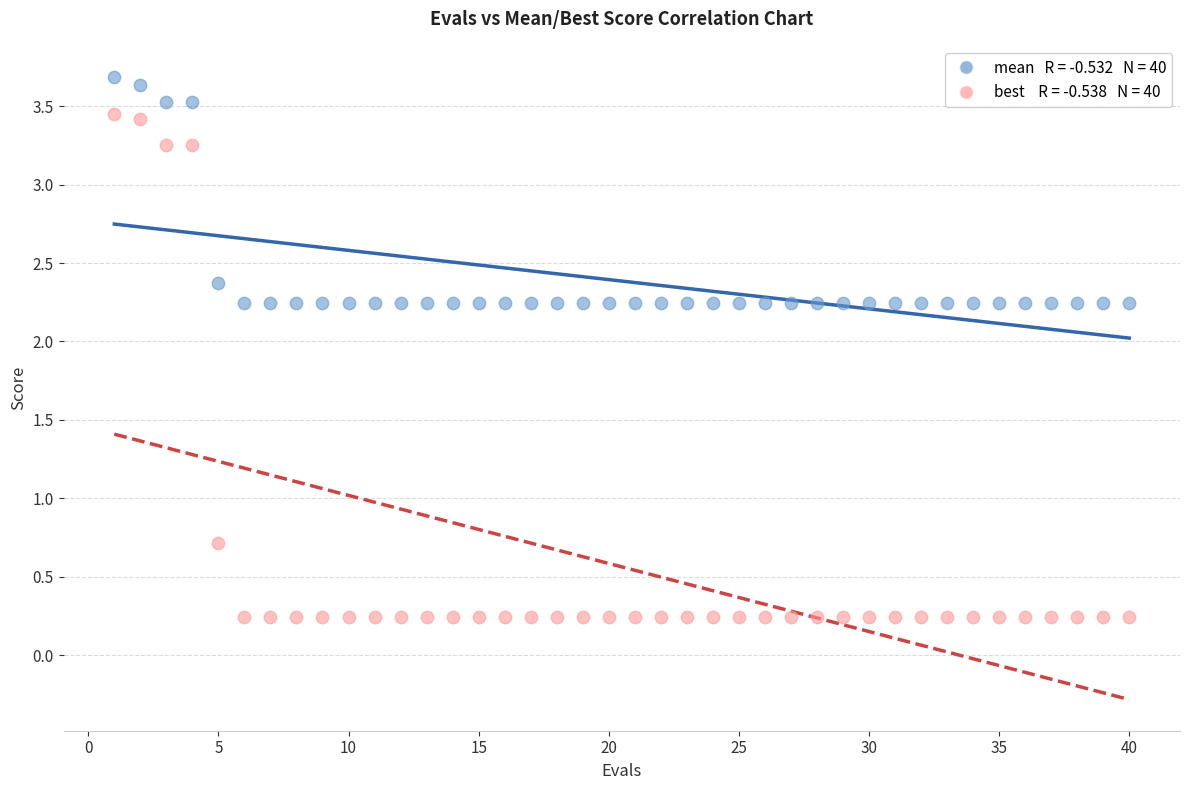

Across all data points, what is the range of X values (max minus min)?

39.0